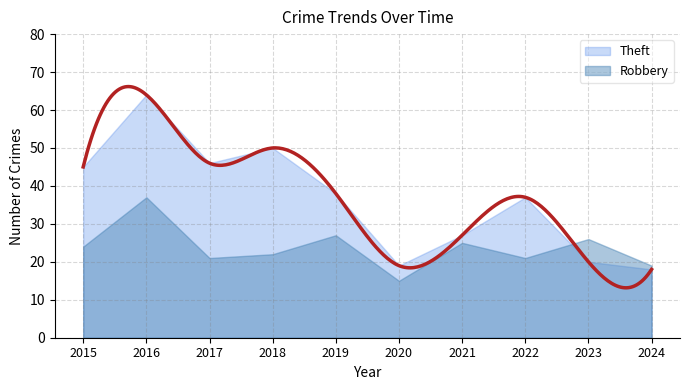

Rank the series at 2022 from highest to lowest value.

Theft, Robbery